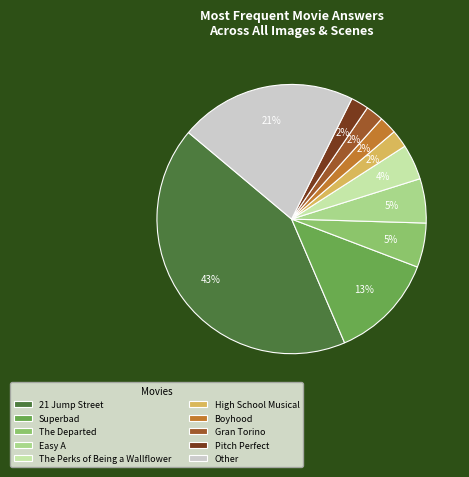

To the nearest percent, what portion does Pitch Perfect represent?

2%